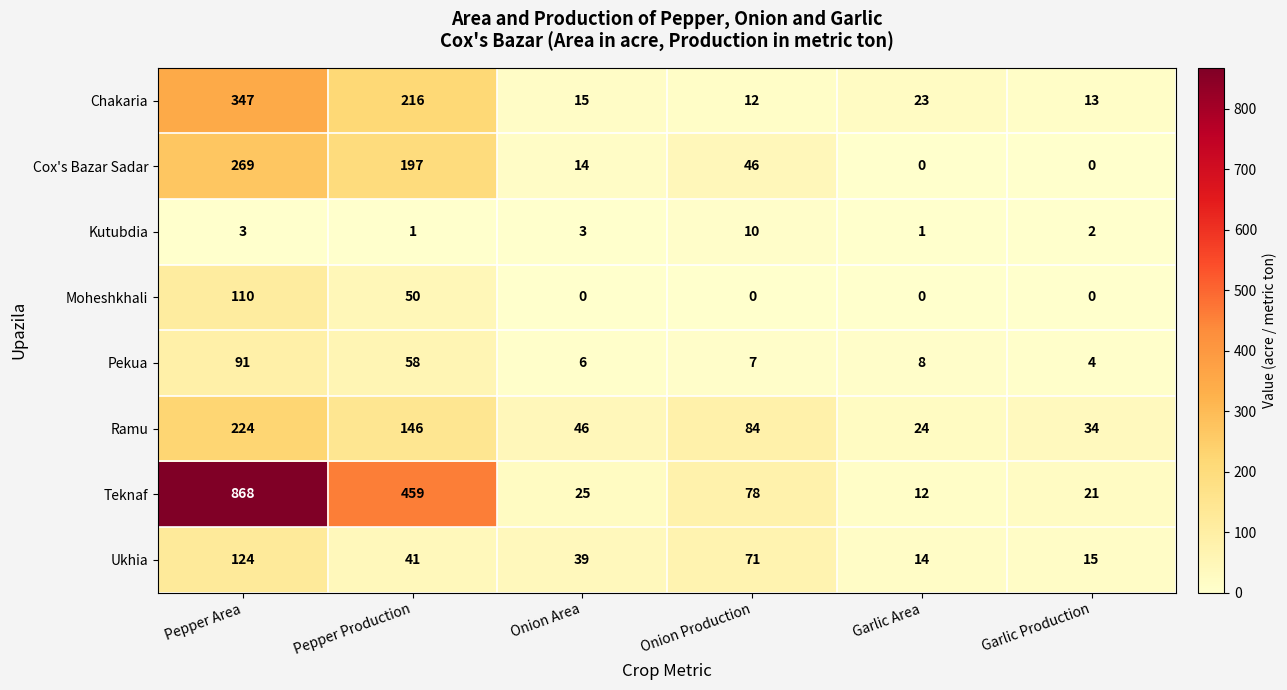

At Onion Production, list the series in order from largest to smallest.

Ramu, Teknaf, Ukhia, Cox's Bazar Sadar, Chakaria, Kutubdia, Pekua, Moheshkhali